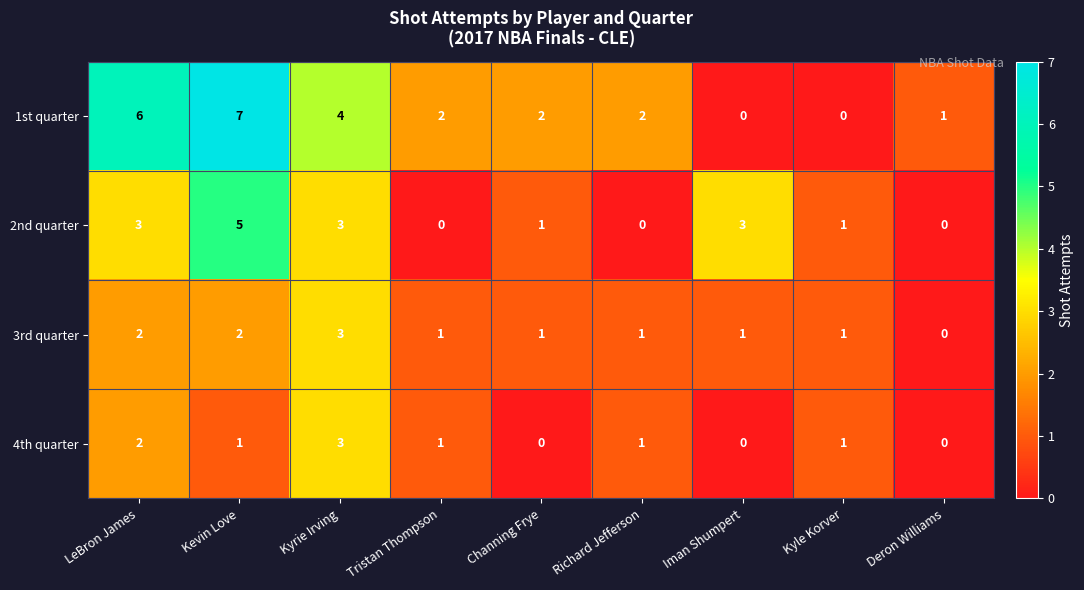

Which series has the widest spread of values?

1st quarter